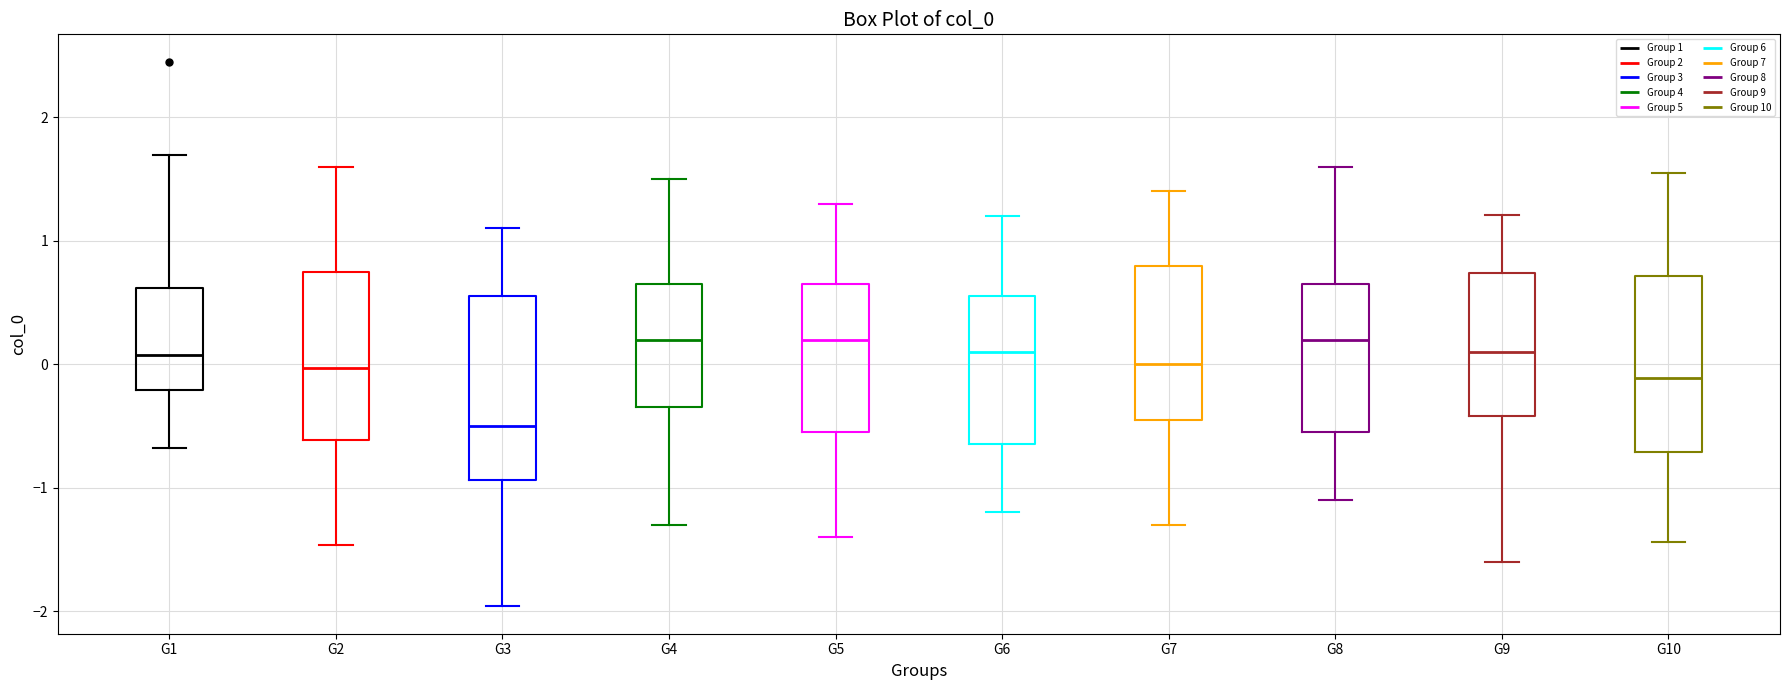

Reading left to right, read every box against the y-axis: the position of its median line, the range the box covers, and the ends of its whiskers. The values are not printed on the chart, so give them approximately, as read against the axis.

G1: median 0.1, box -0.2 to 0.6, whiskers -0.7 to 1.7
G2: median 0.0, box -0.6 to 0.7, whiskers -1.5 to 1.6
G3: median -0.5, box -0.9 to 0.6, whiskers -2.0 to 1.1
G4: median 0.2, box -0.3 to 0.7, whiskers -1.3 to 1.5
G5: median 0.2, box -0.5 to 0.7, whiskers -1.4 to 1.3
G6: median 0.1, box -0.6 to 0.6, whiskers -1.2 to 1.2
G7: median 0.0, box -0.4 to 0.8, whiskers -1.3 to 1.4
G8: median 0.2, box -0.5 to 0.7, whiskers -1.1 to 1.6
G9: median 0.1, box -0.4 to 0.7, whiskers -1.6 to 1.2
G10: median -0.1, box -0.7 to 0.7, whiskers -1.4 to 1.6